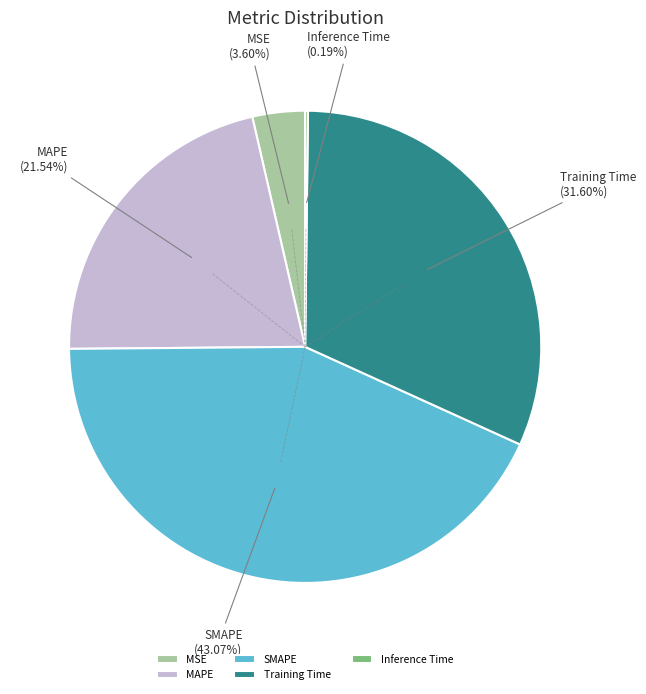

Is it true that MAPE is 22% of the pie?

True